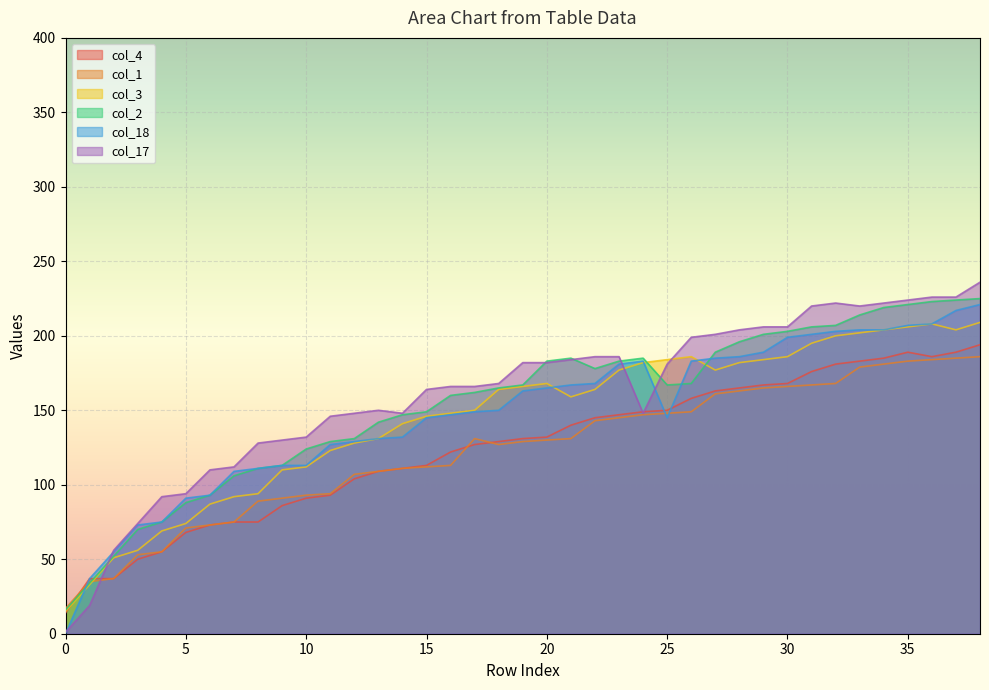

What is the value of the col_3 point at the 4th from the left?

56